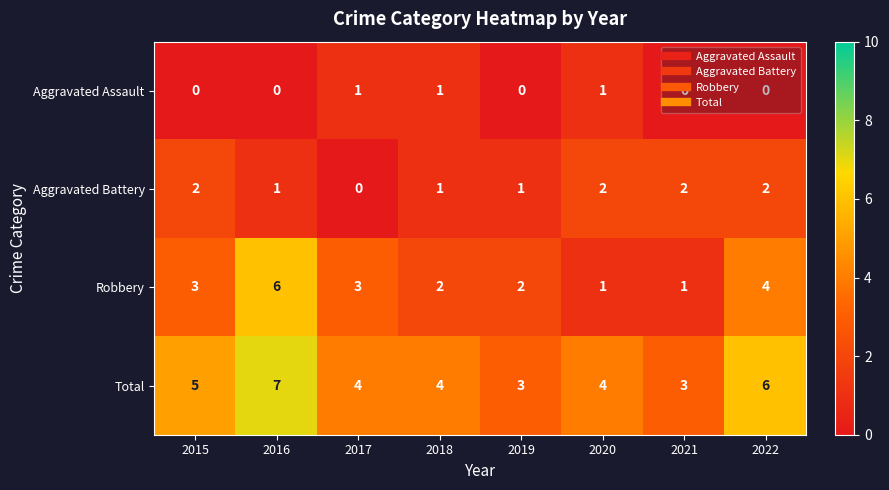

What is the maximum value shown in the chart?

7